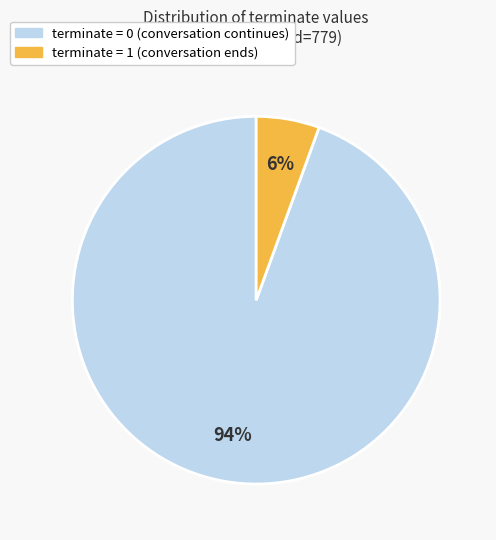

Count the number of slices in the pie.

2